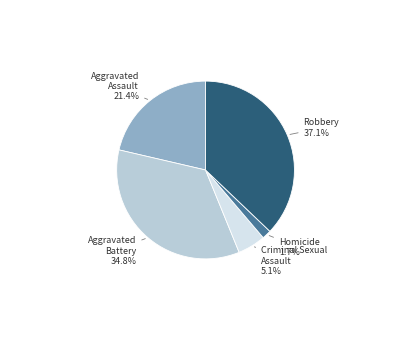

Does any single category account for the majority?

No